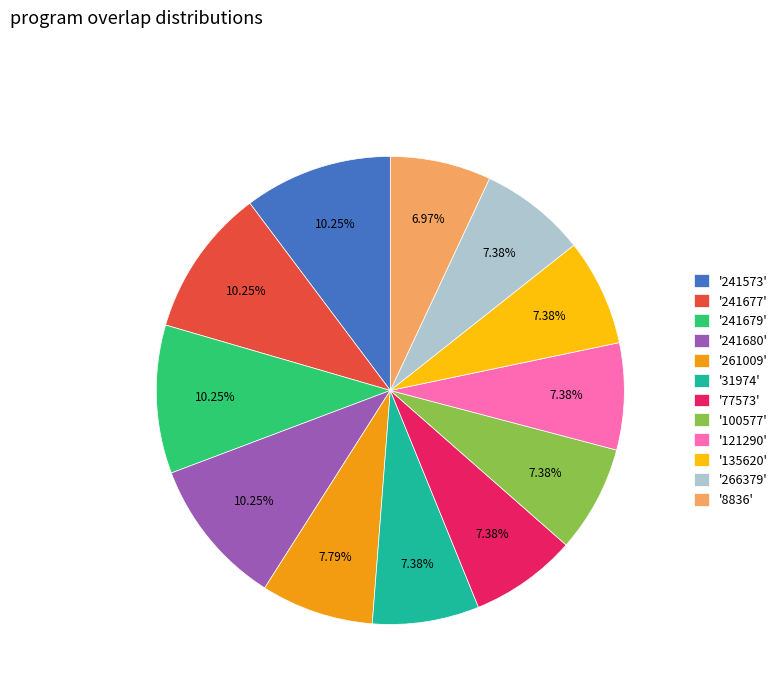

Between '100577' and '241573', which is larger?

'241573'